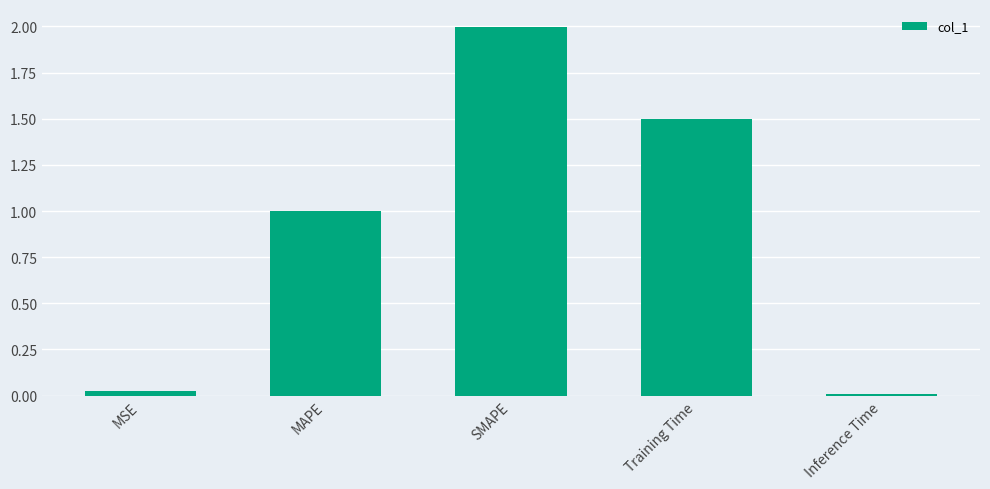

True or false: the data shows 0.0 at MSE.

True